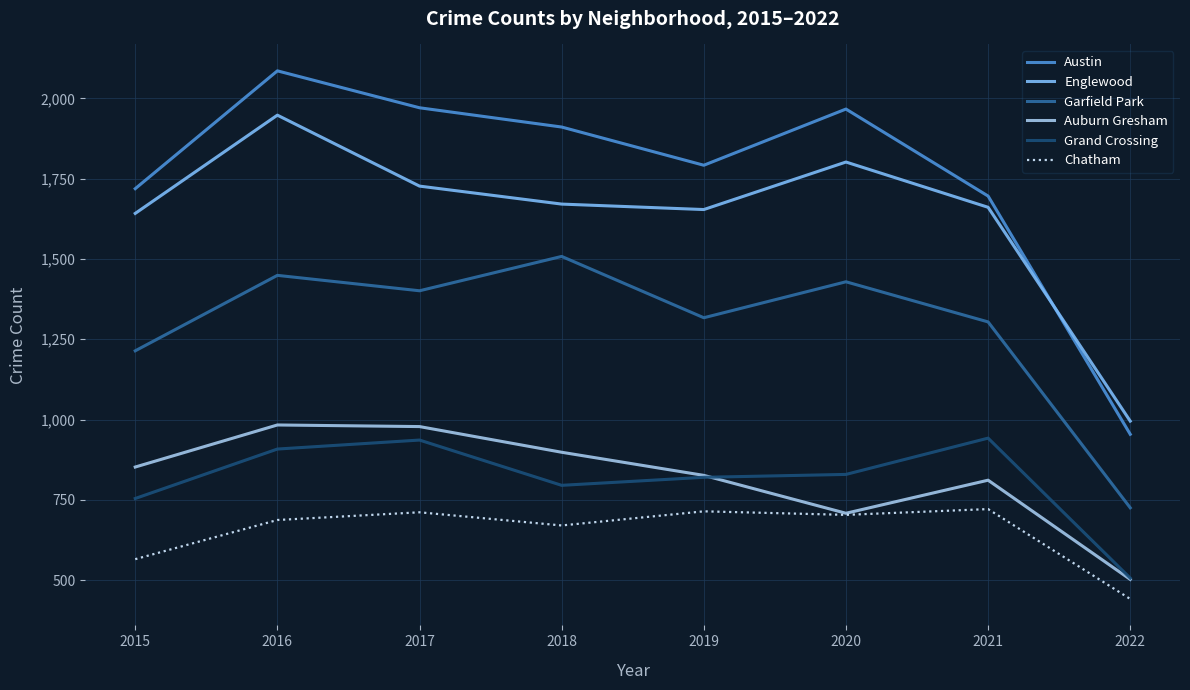

How many lines are shown in the chart?

6